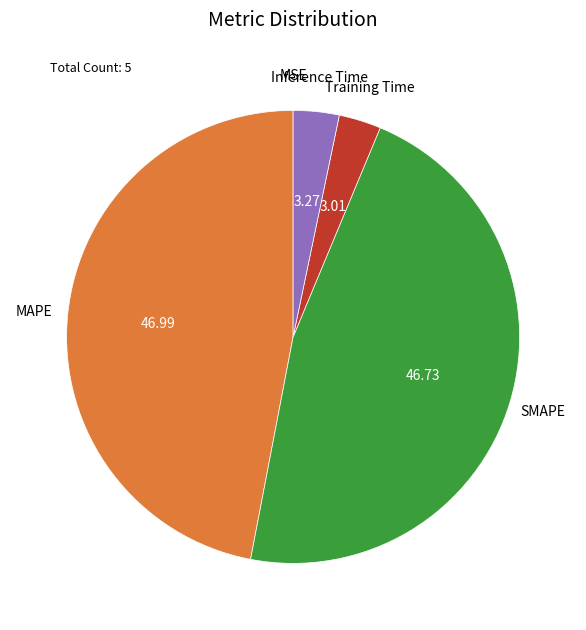

Does any single category account for the majority?

No